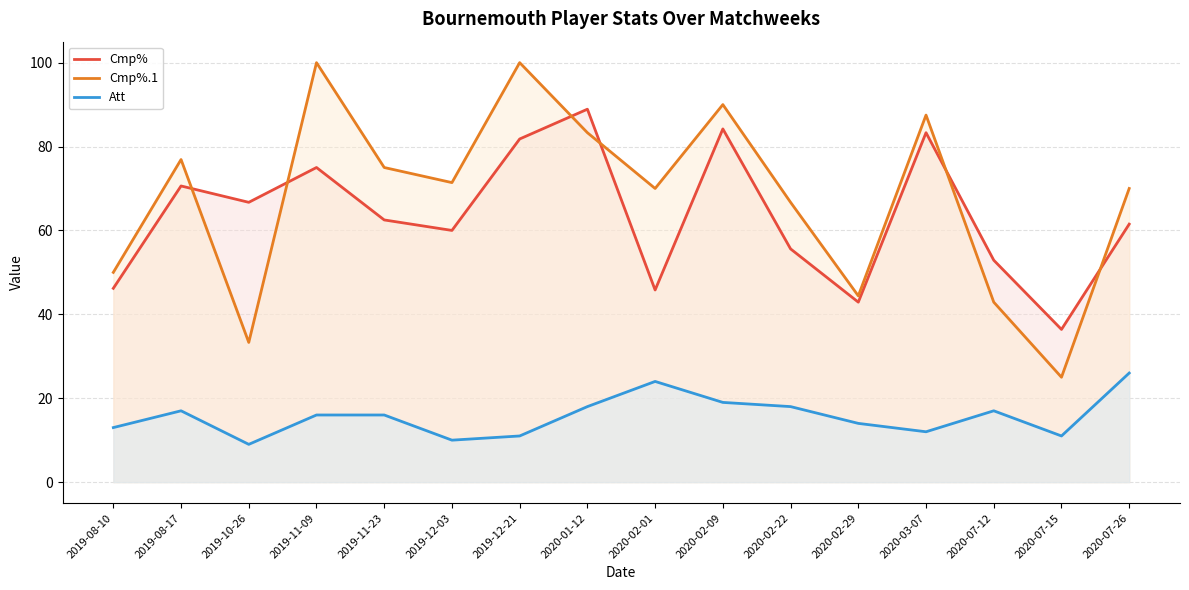

What is the sum of the Cmp% values at 2019-12-21 and 2020-02-09?

166.0